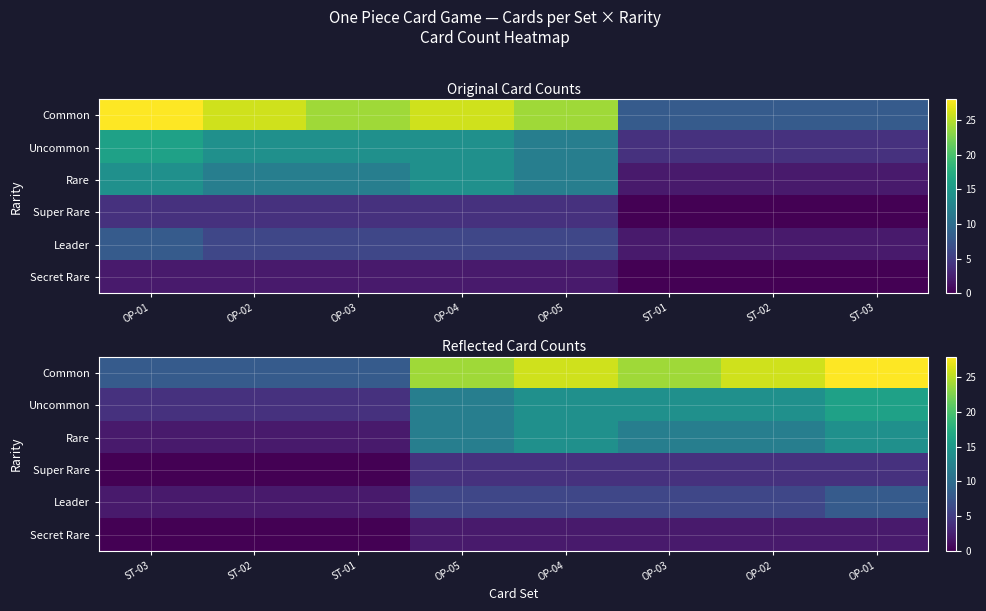

What is the difference between the maximum and minimum values in the Secret Rare series?

2